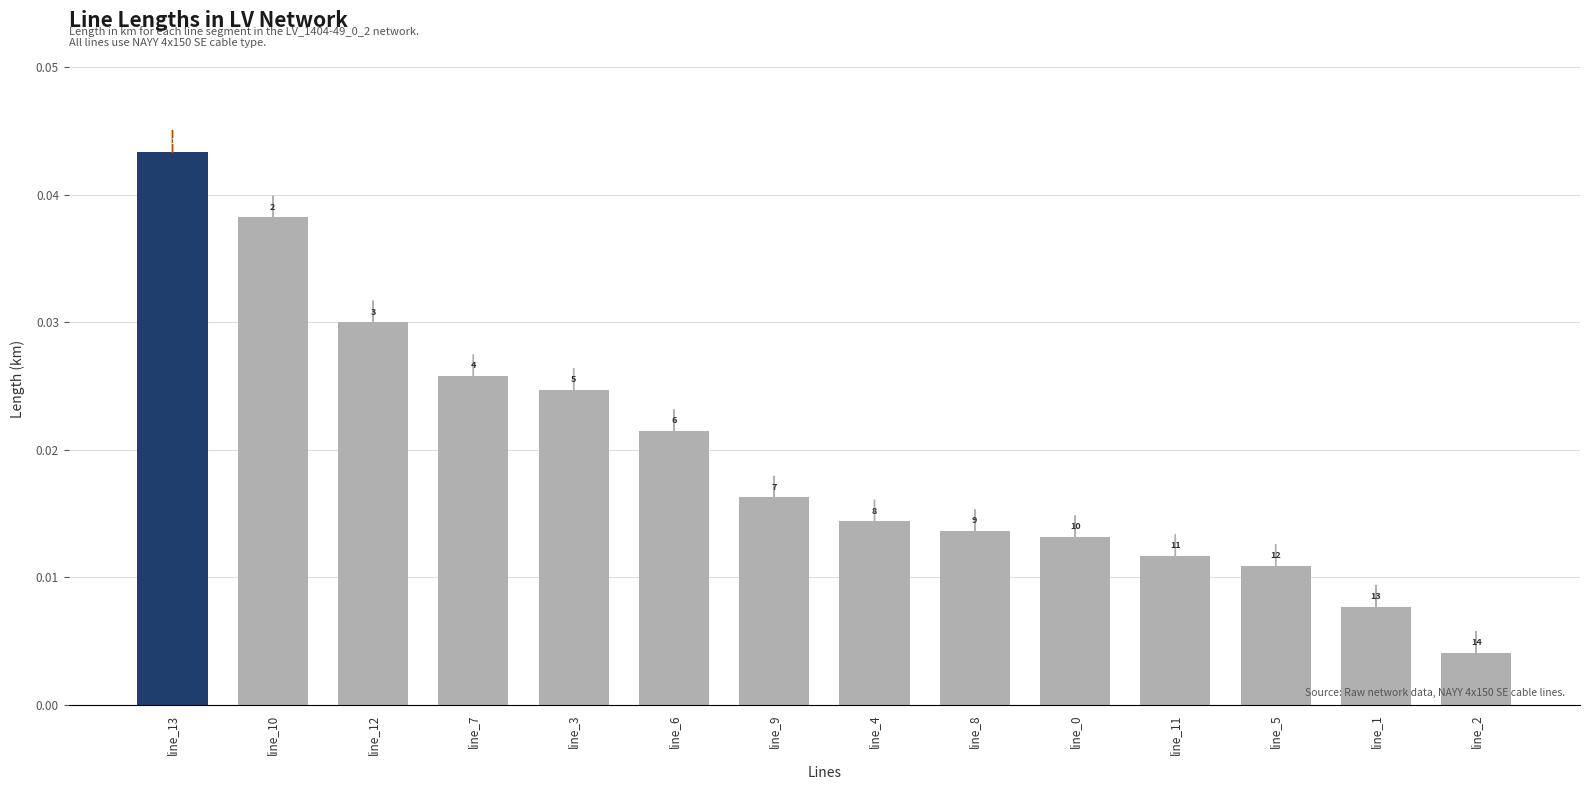

How many bars are there in total?

14